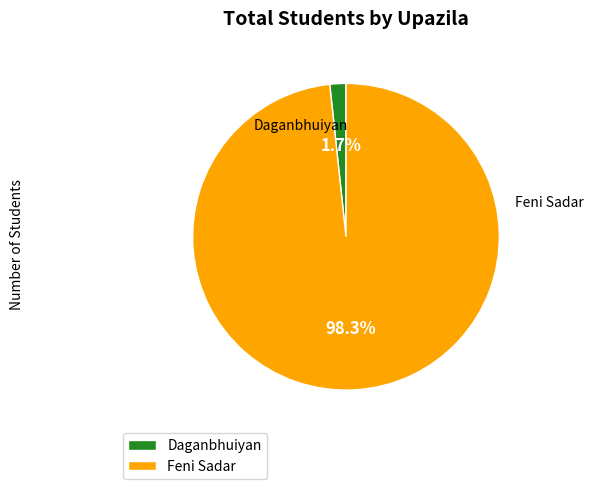

Which category has the biggest portion of the pie?

Feni Sadar